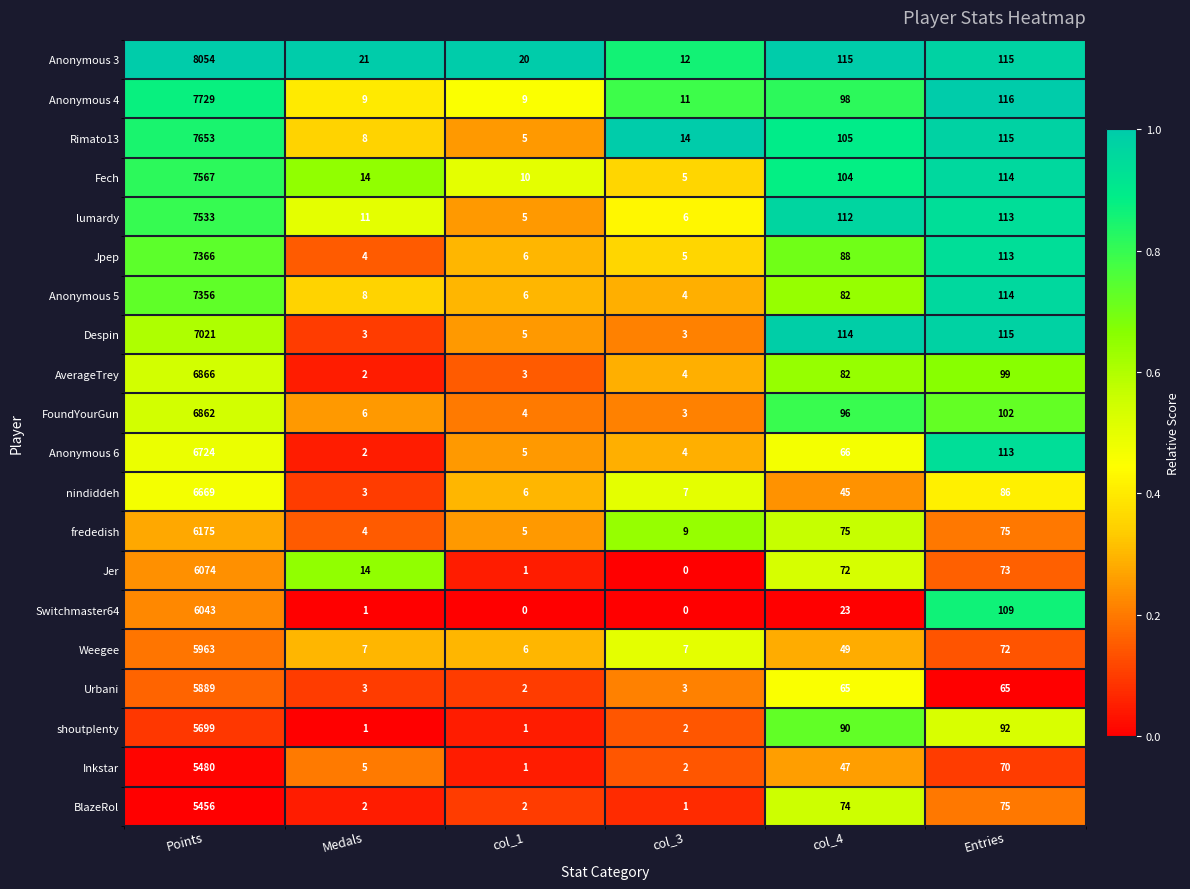

Where is Weegee nearest to the value 2984?

Entries